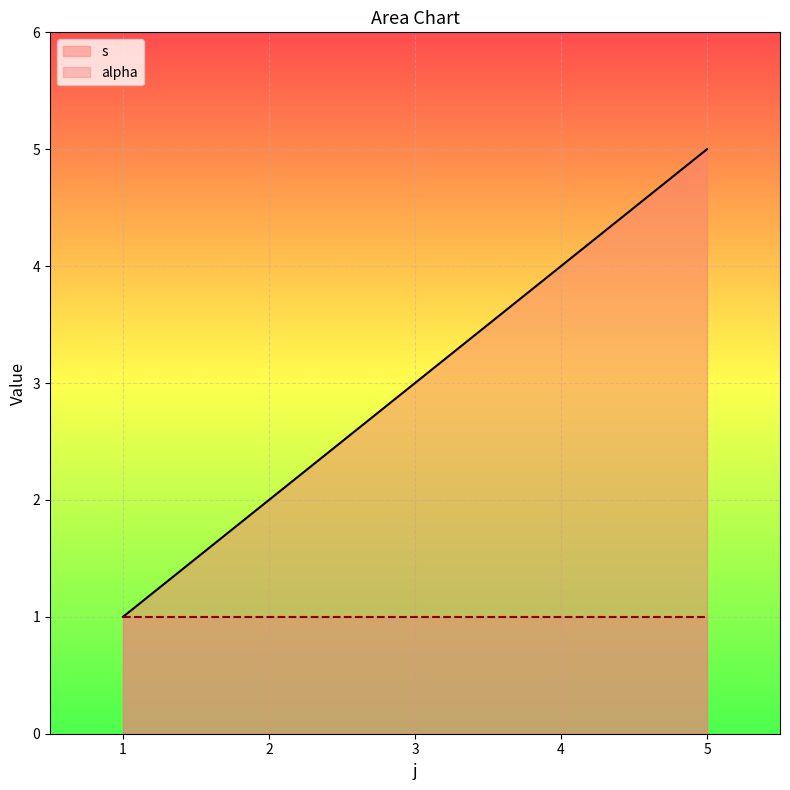

What is the value of the 3rd point from the left?

1